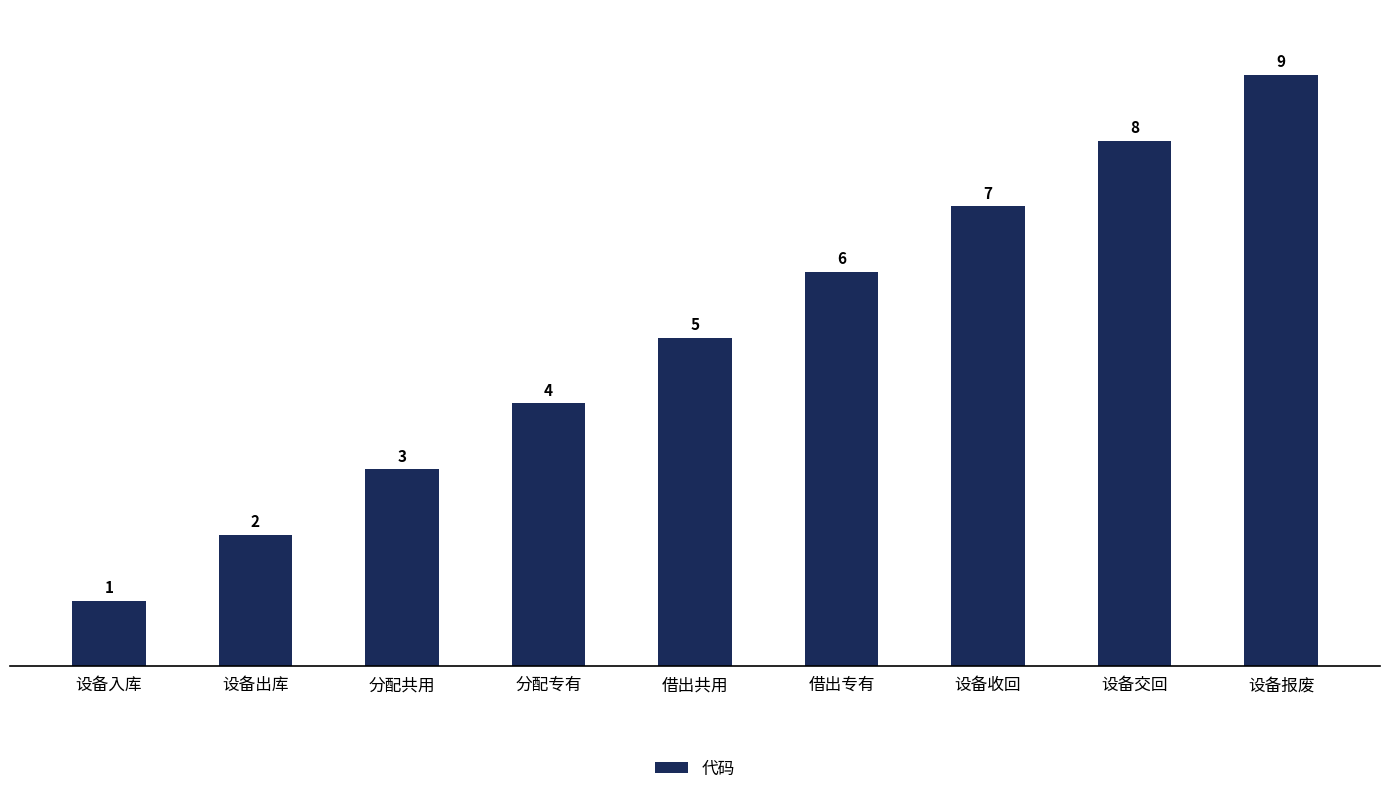

How many distinct data groups are displayed?

1